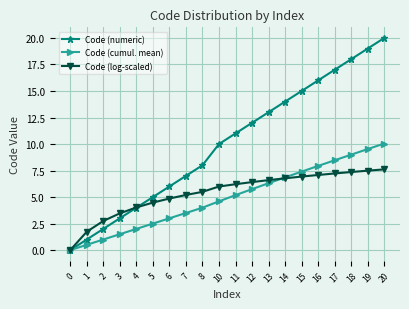

At which label is Code (log-scaled) closest to 3?

2